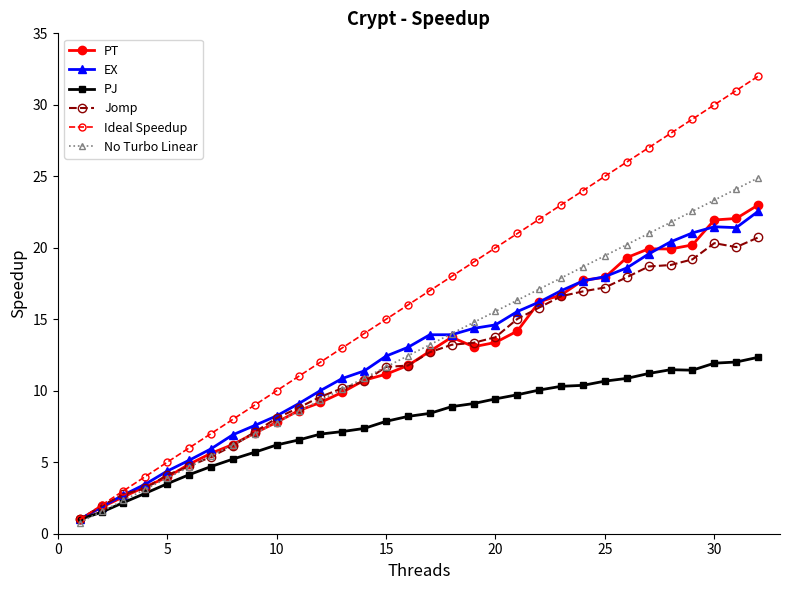

What is the difference between the maximum and second lowest values in the EX series?

20.7